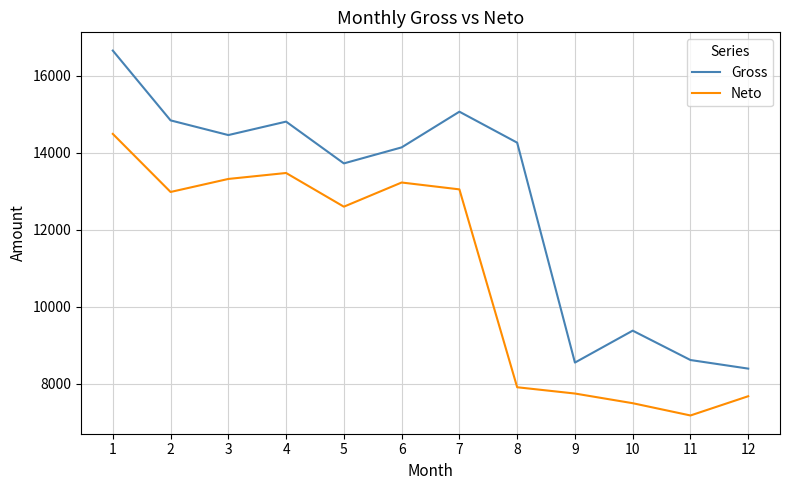

True or false: Neto and Gross cross at least once.

False